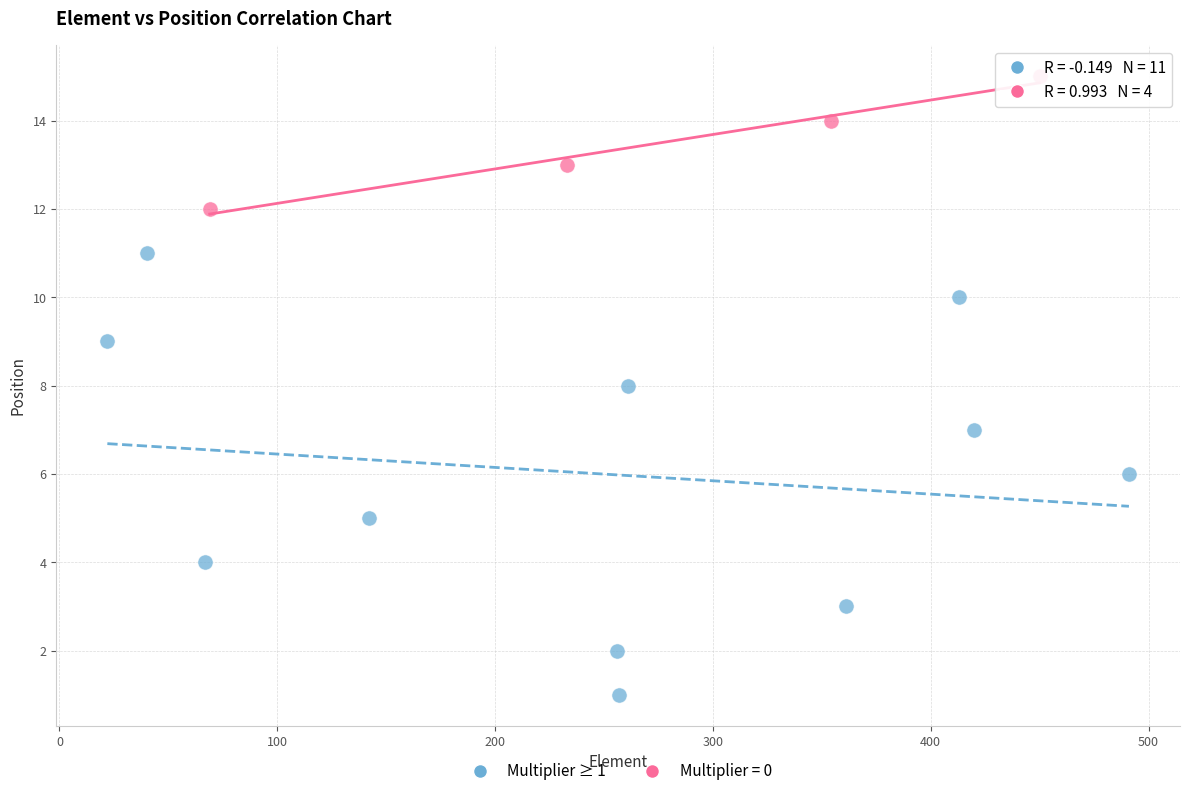

Which series reaches the maximum Y coordinate?

Multiplier = 0